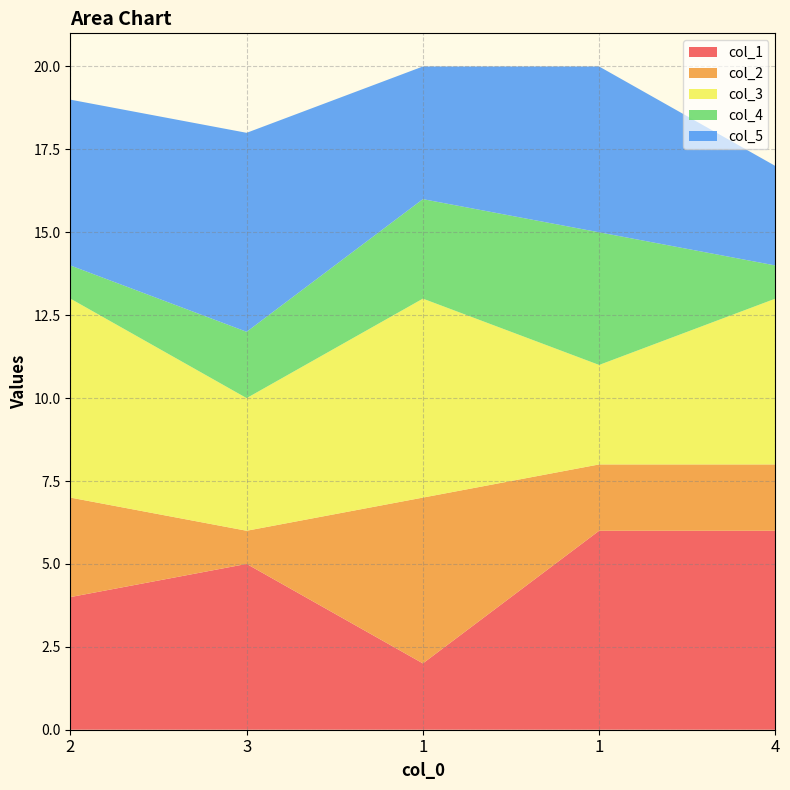

At how many categories does at least one series exceed 1?

5